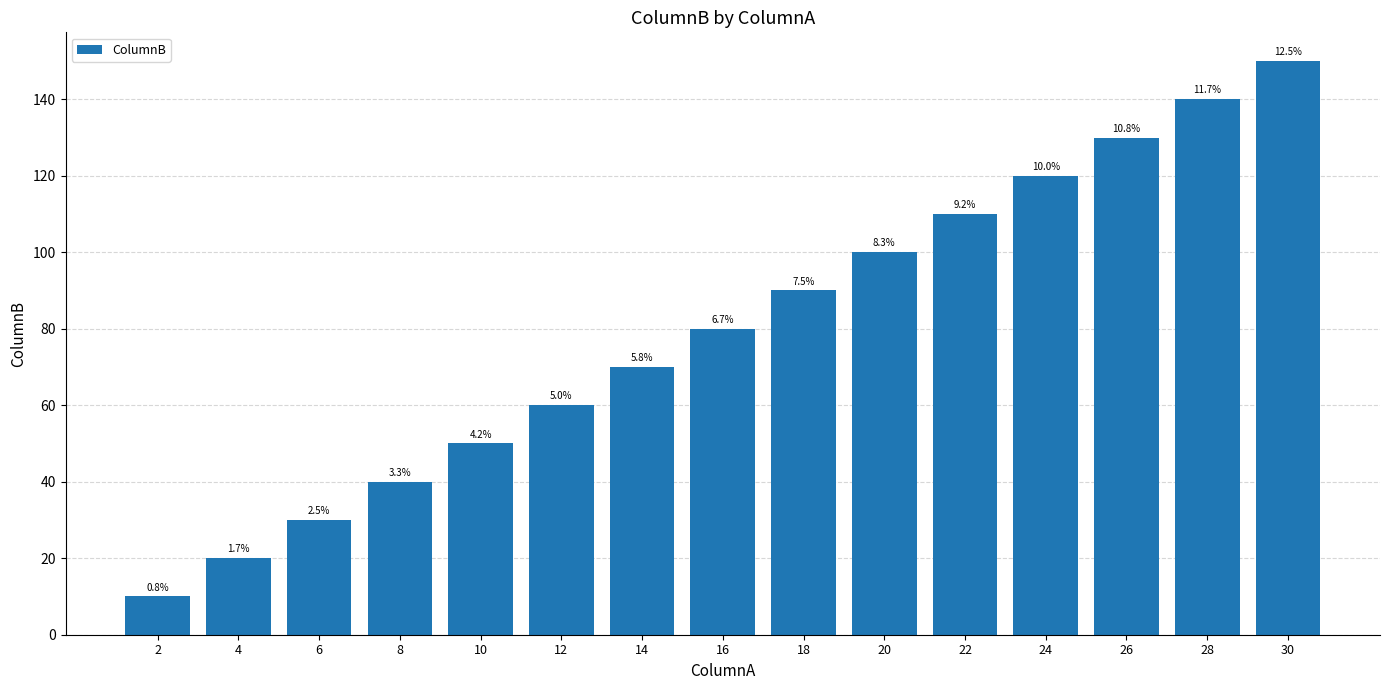

What is the change in value from 4 to 12?

+40